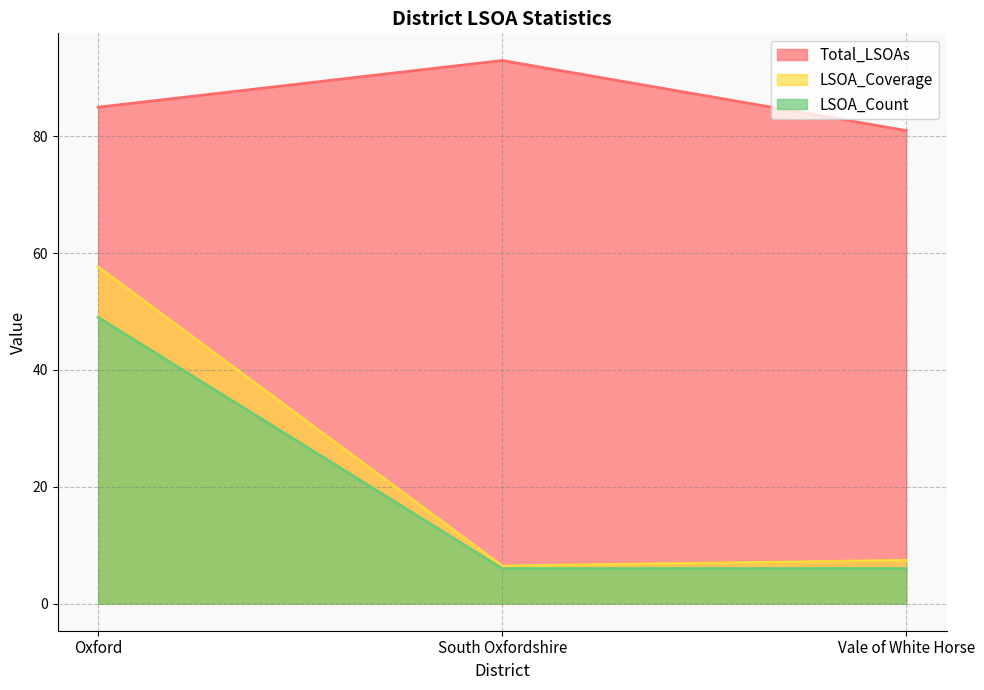

True or false: LSOA_Coverage has a value of 7.4 at Vale of White Horse.

True